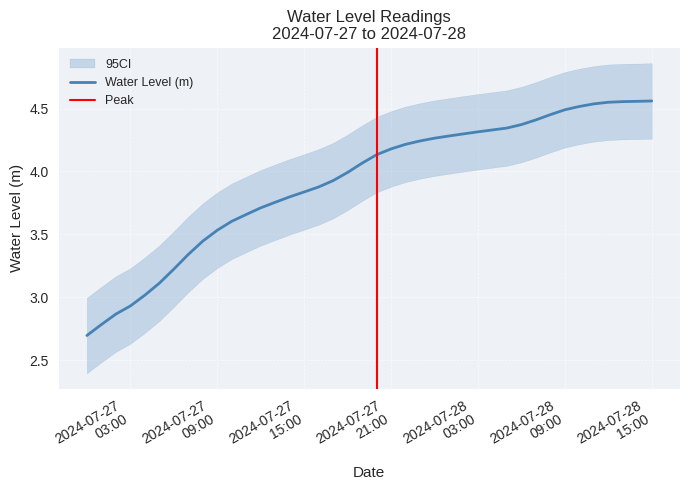

What is the greatest value displayed?

4.6